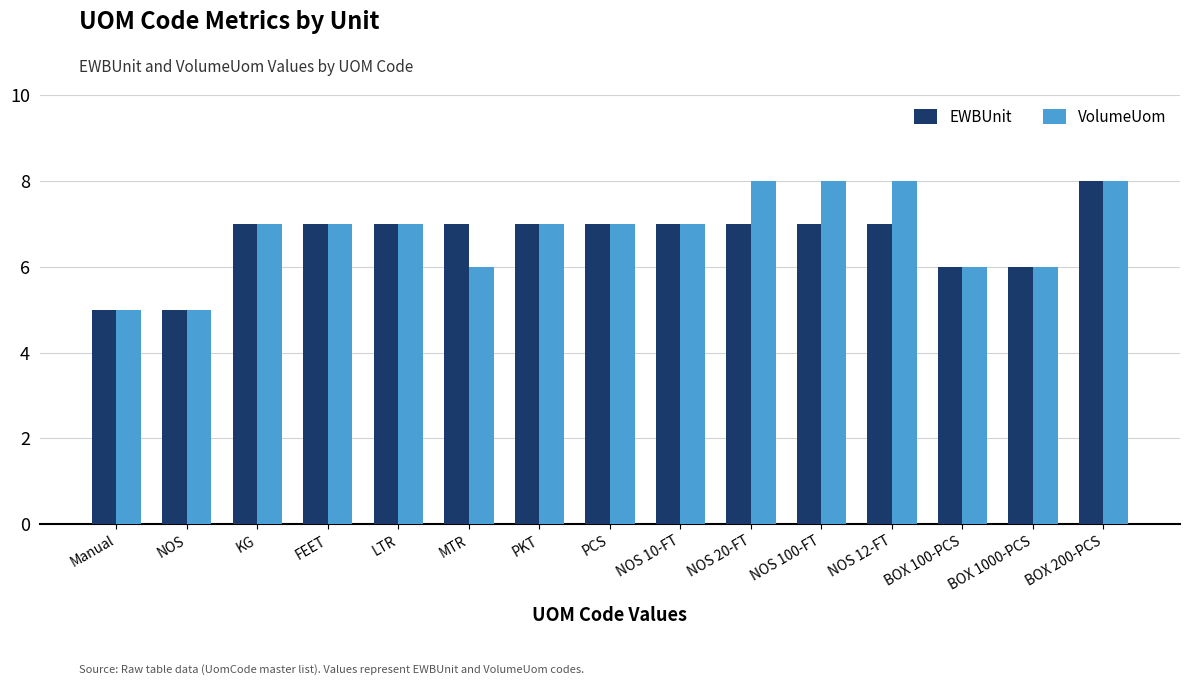

Reading right to left, transcribe all the data shown in this chart.

EWBUnit: BOX 200-PCS=8	BOX 1000-PCS=6	BOX 100-PCS=6	NOS 12-FT=7	NOS 100-FT=7	NOS 20-FT=7	NOS 10-FT=7	PCS=7	PKT=7	MTR=7	LTR=7	FEET=7	KG=7	NOS=5	Manual=5
VolumeUom: BOX 200-PCS=8	BOX 1000-PCS=6	BOX 100-PCS=6	NOS 12-FT=8	NOS 100-FT=8	NOS 20-FT=8	NOS 10-FT=7	PCS=7	PKT=7	MTR=6	LTR=7	FEET=7	KG=7	NOS=5	Manual=5